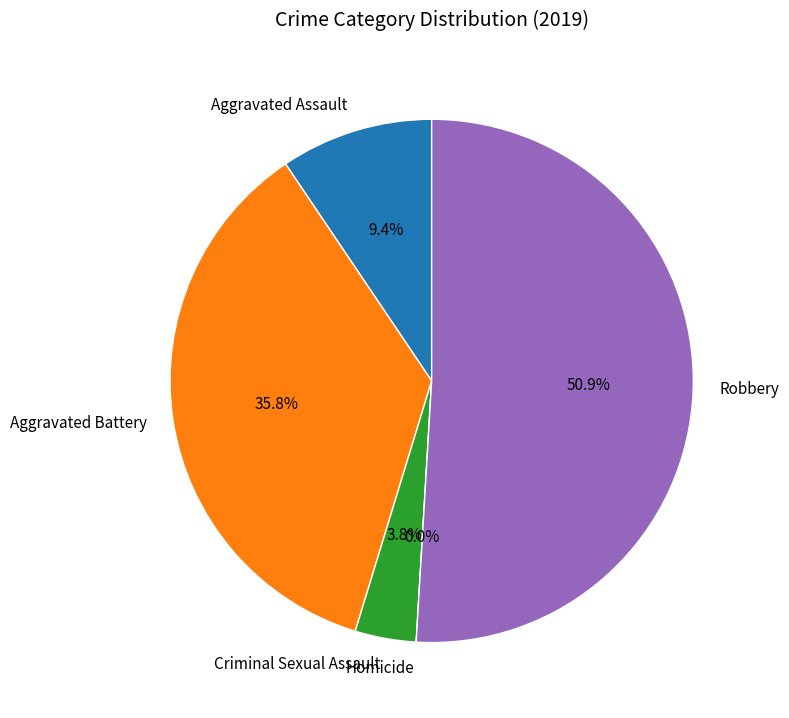

Is there any slice that represents more than half of the pie?

Yes